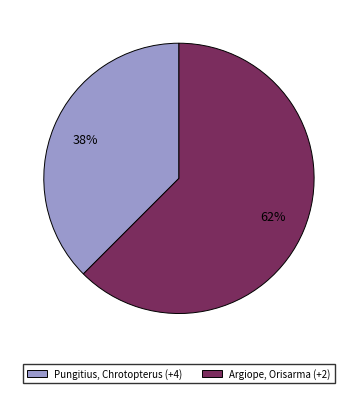

Combined, do Pungitius, Chrotopterus (+4) and Argiope, Orisarma (+2) account for over 50%?

Yes